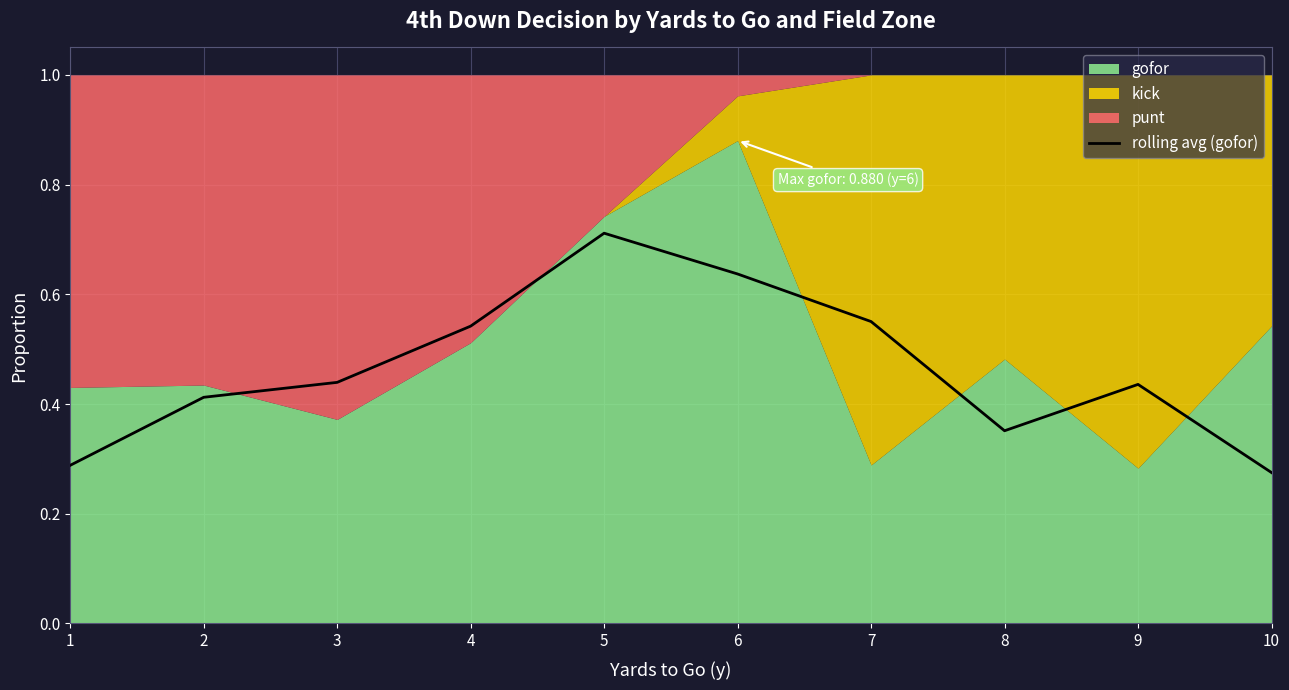

At which label does rolling avg (gofor) reach its peak?

5